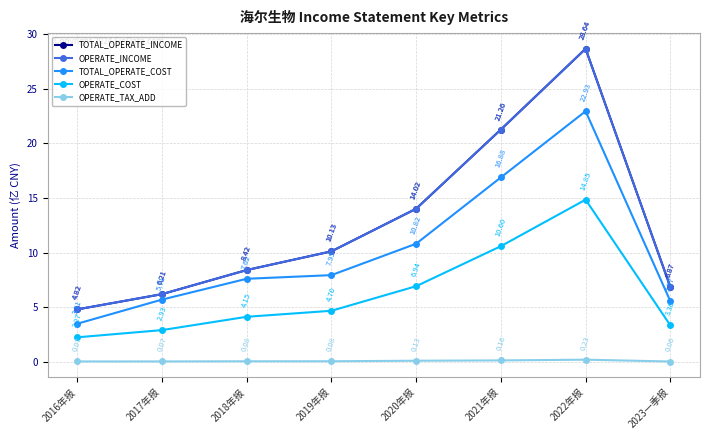

Reading right to left, transcribe all the data shown in this chart.

TOTAL_OPERATE_INCOME: 6.9	28.6	21.3	14.0	10.1	8.4	6.2	4.8
OPERATE_INCOME: 6.9	28.6	21.3	14.0	10.1	8.4	6.2	4.8
TOTAL_OPERATE_COST: 5.6	22.9	16.9	10.8	8.0	7.6	5.7	3.5
OPERATE_COST: 3.4	14.8	10.6	6.9	4.7	4.1	2.9	2.3
OPERATE_TAX_ADD: 0.1	0.2	0.2	0.1	0.1	0.1	0.1	0.1